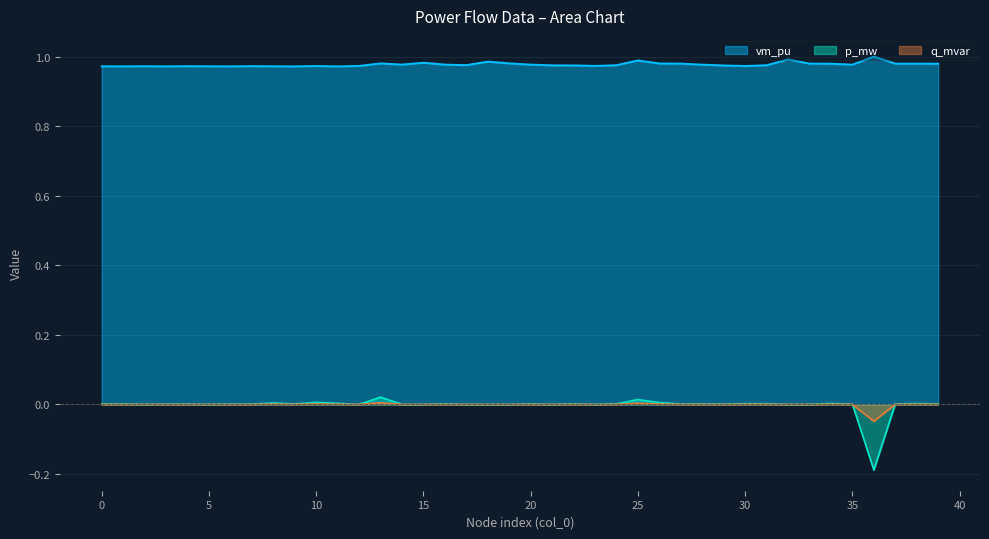

How many negative values does the p_mw series have?

1